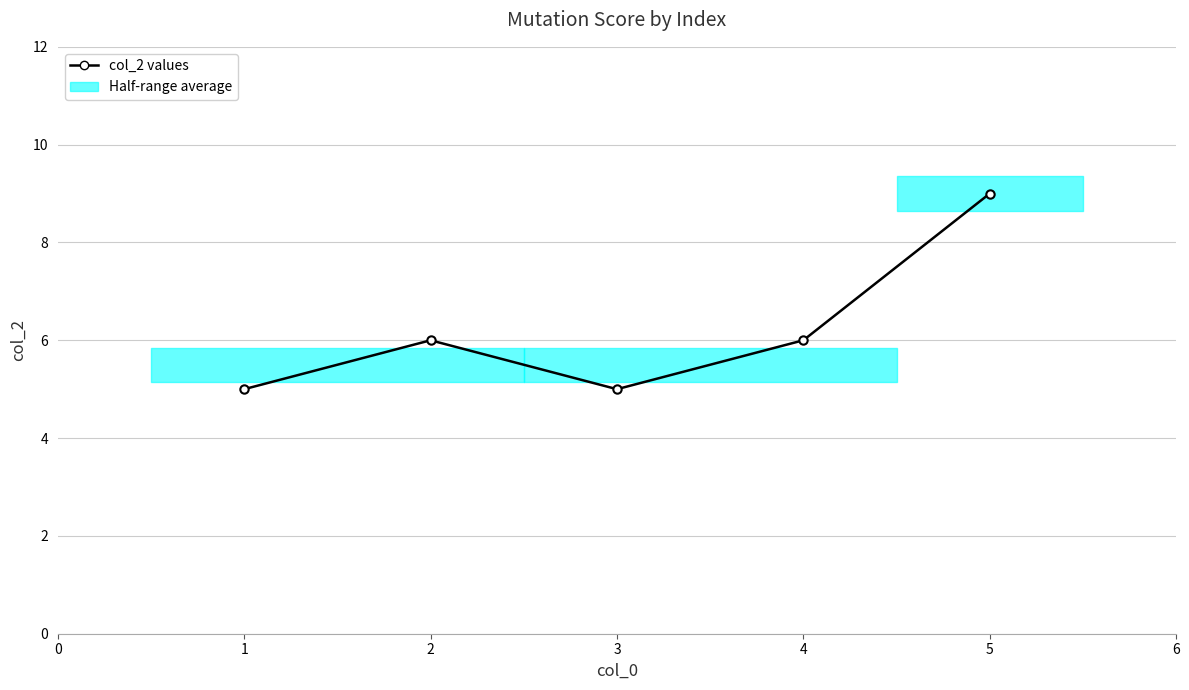

At which category does the chart reach its peak across all series?

4